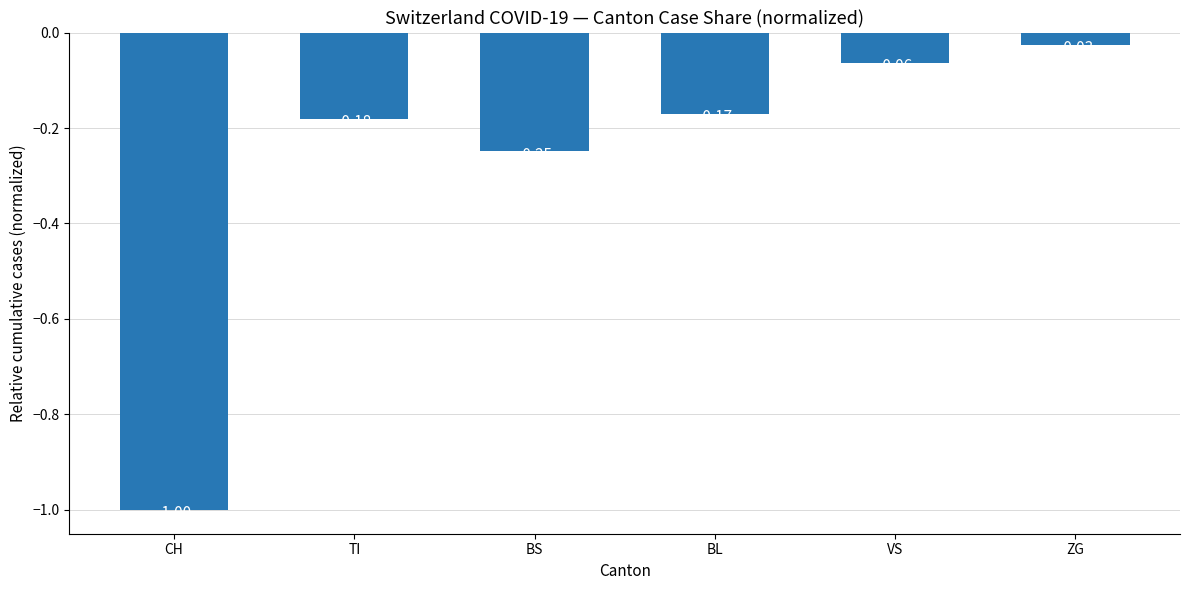

Between ZG and VS, which is larger?

ZG